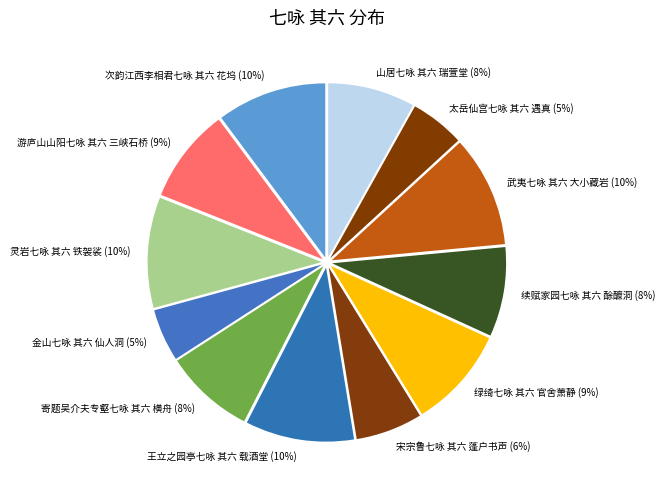

Combined, do 续赋家园七咏 其六 酴醾洞 and 山居七咏 其六 瑞萱堂 account for over 50%?

No